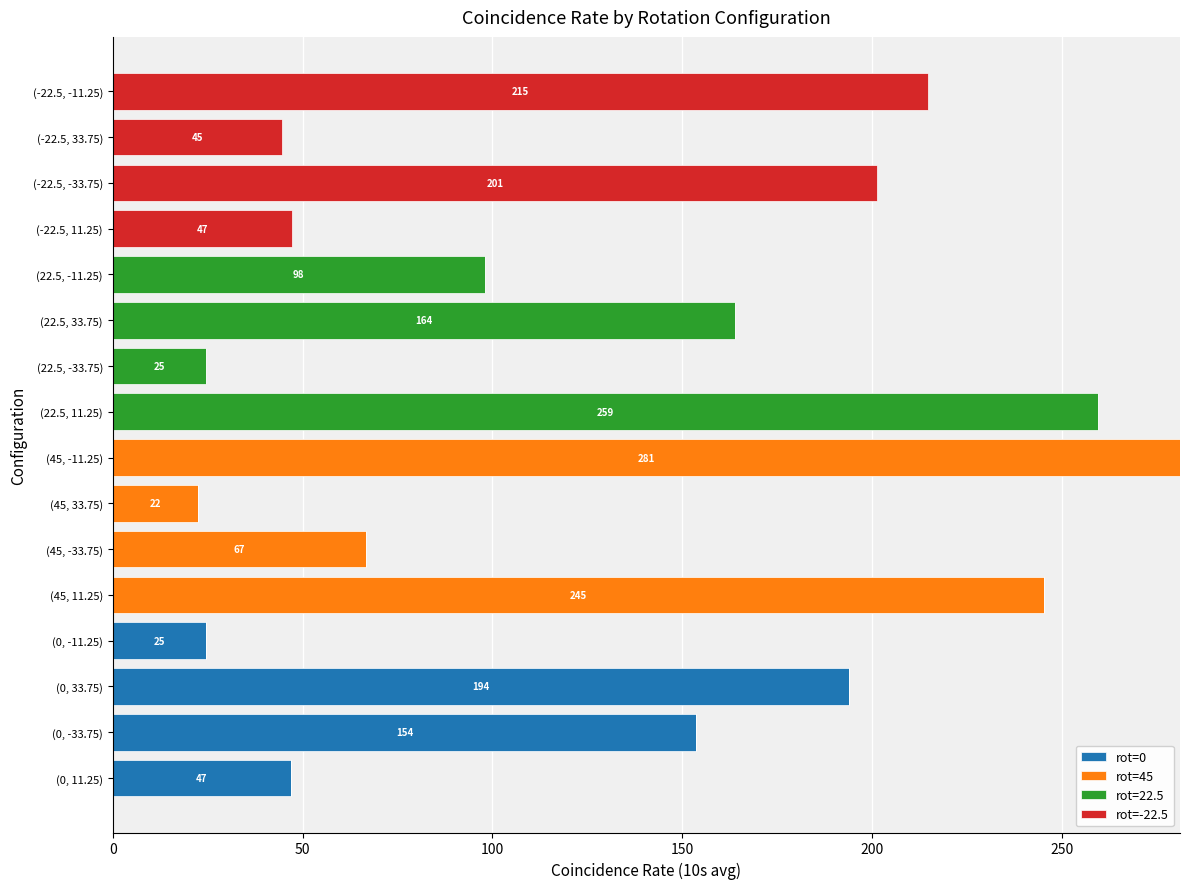

Is it true that rot=0 equals 24.6 at (0, -11.25)?

True